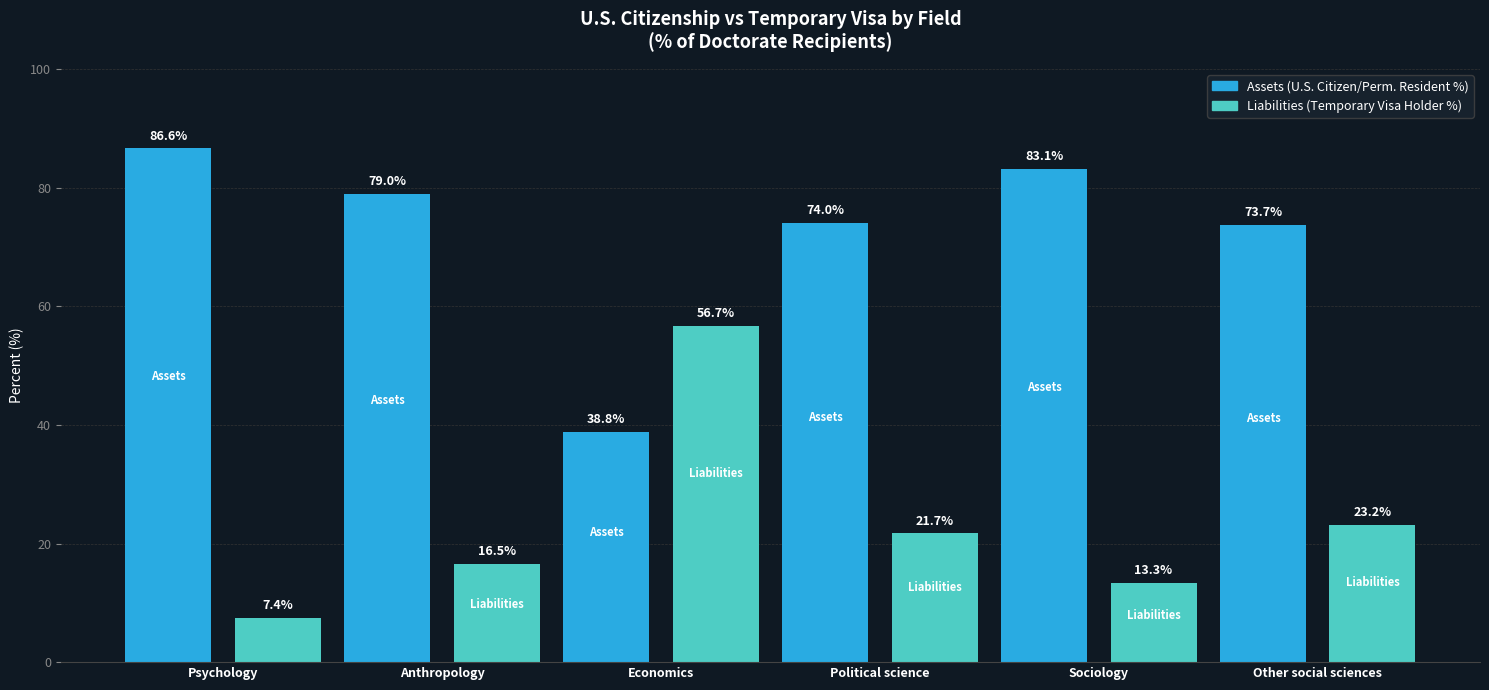

What is the approximate value of Liabilities at Anthropology?

16.5